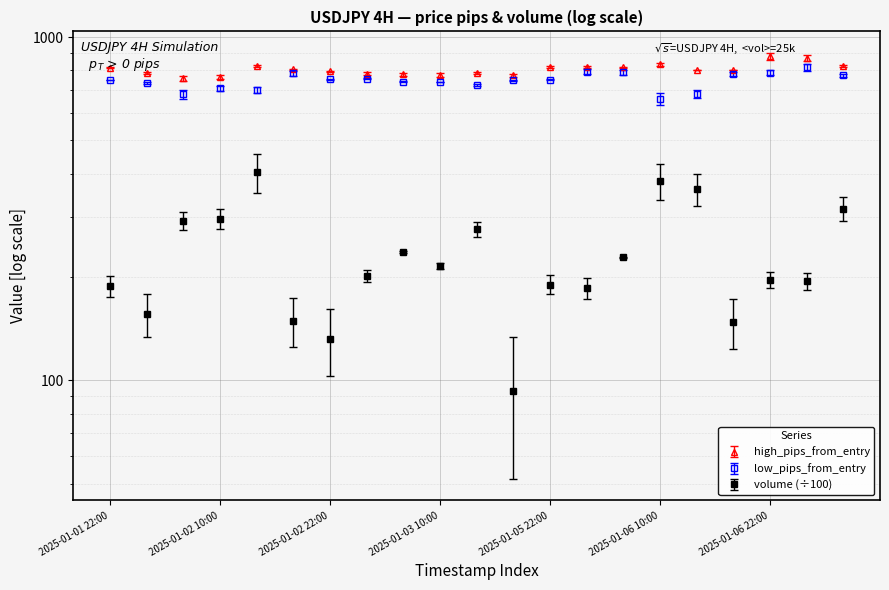

What is the average value of the high series?

805.9